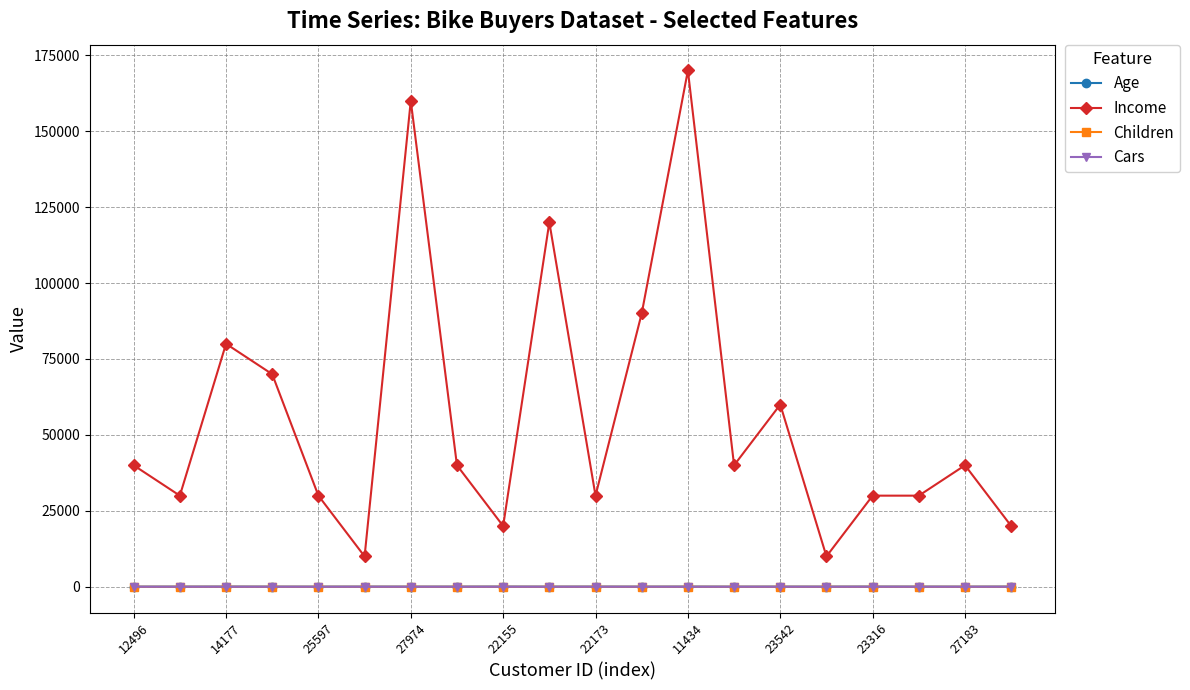

What is the value of the Children point at the 15th from the left?

1